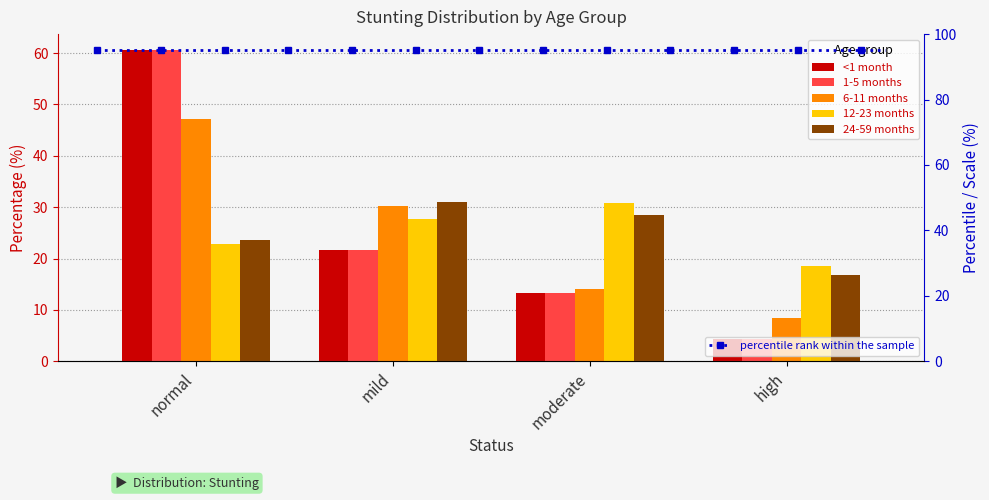

How many bars are there in total?

20